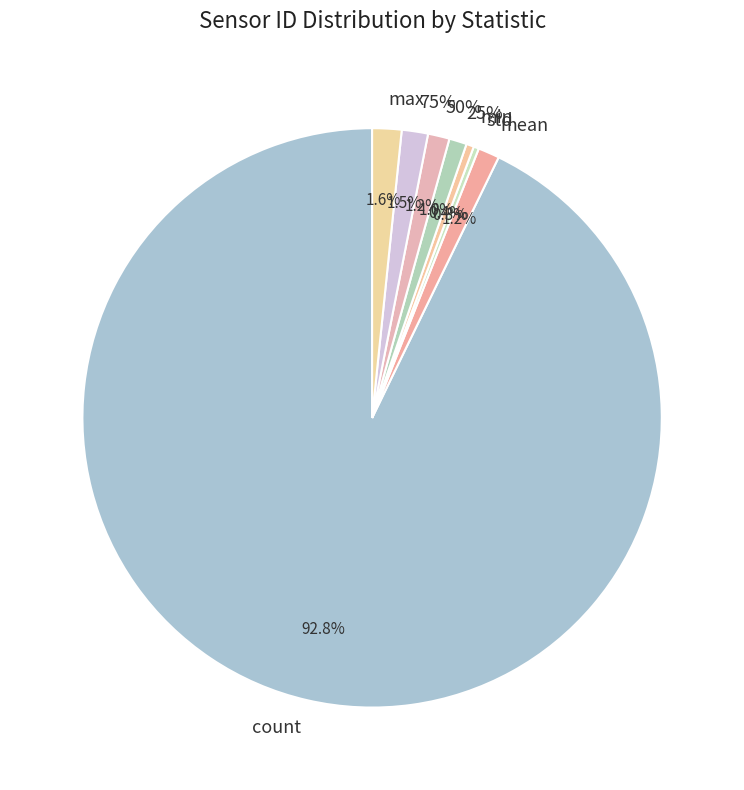

What percentage do 25% and min together represent?

1.4%